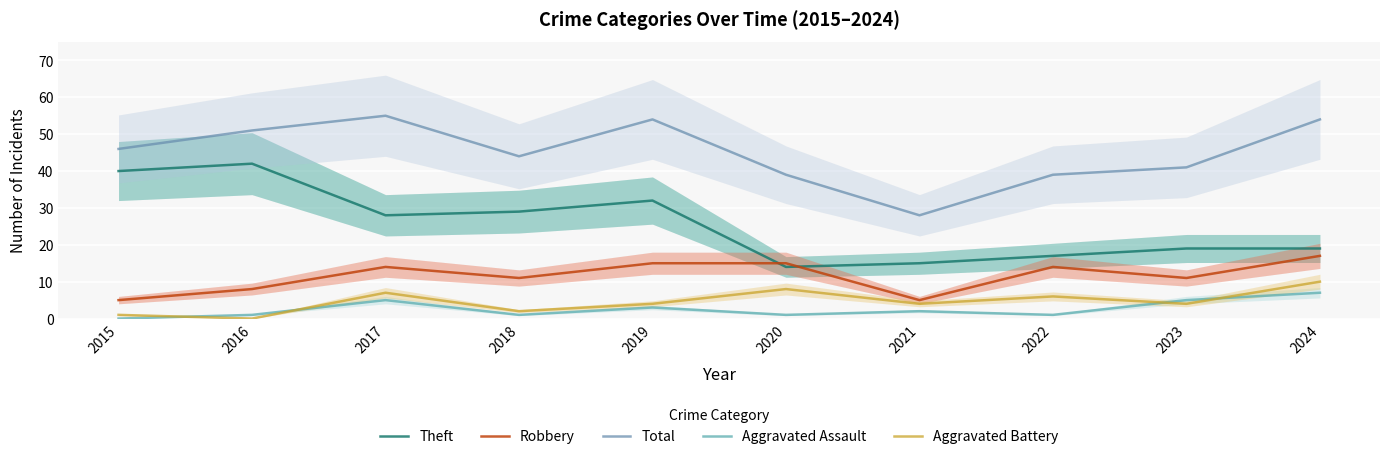

How many values in the Total series exceed 46?

4